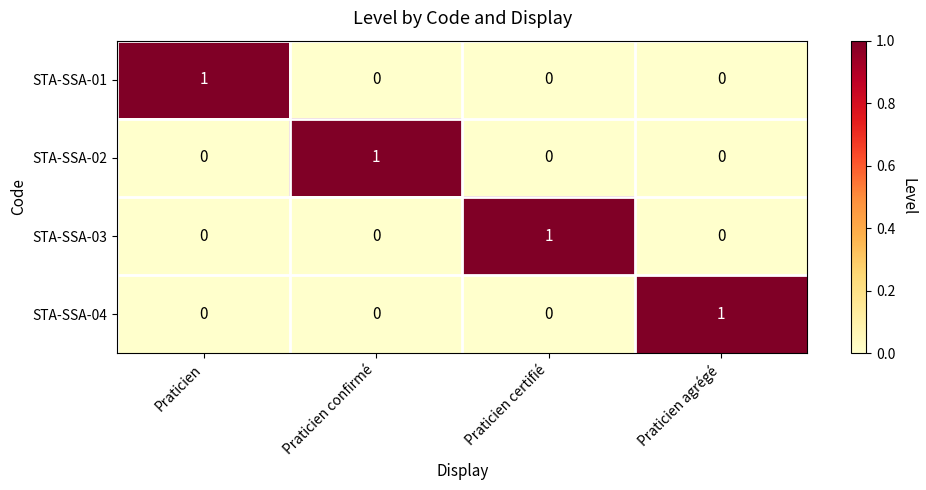

At which label does STA-SSA-02 reach its peak?

Praticien confirmé